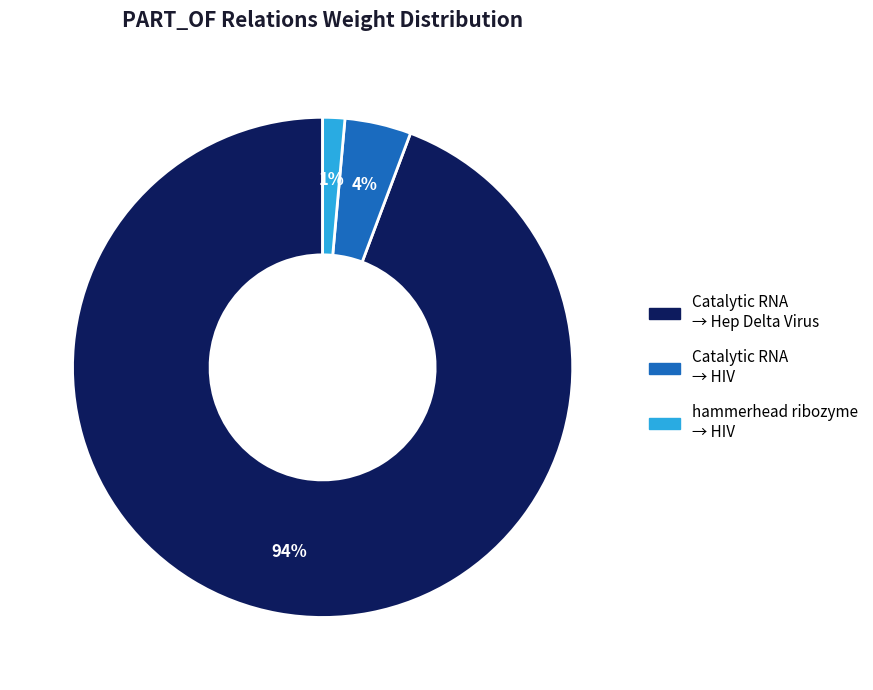

Is it true that Catalytic RNA → Hep Delta Virus is 94% of the pie?

True